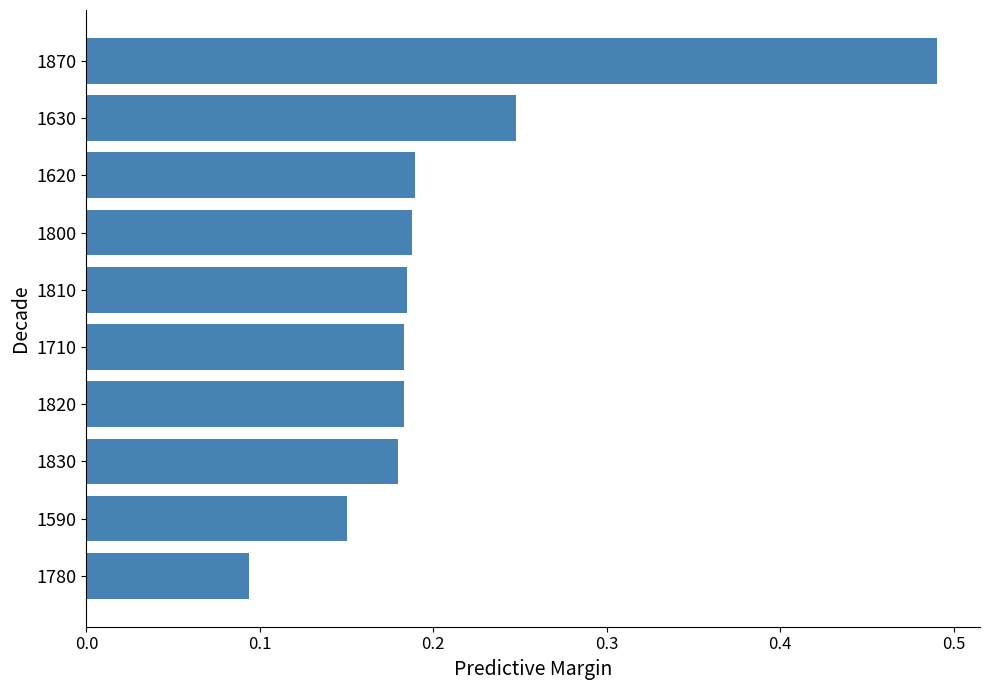

What is the label of the 10th bar from the bottom?

1870